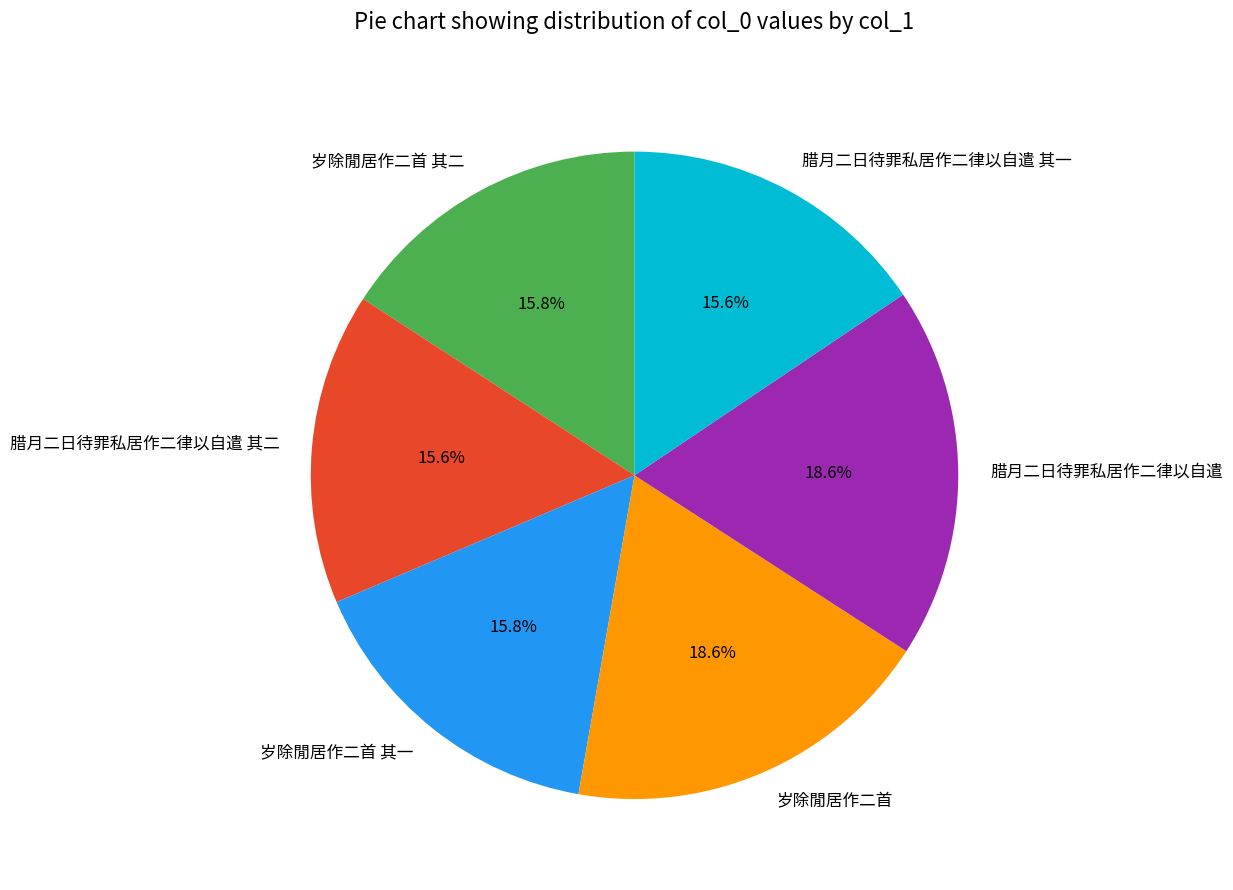

How much of the chart is everything except 腊月二日待罪私居作二律以自遣?

81.4%